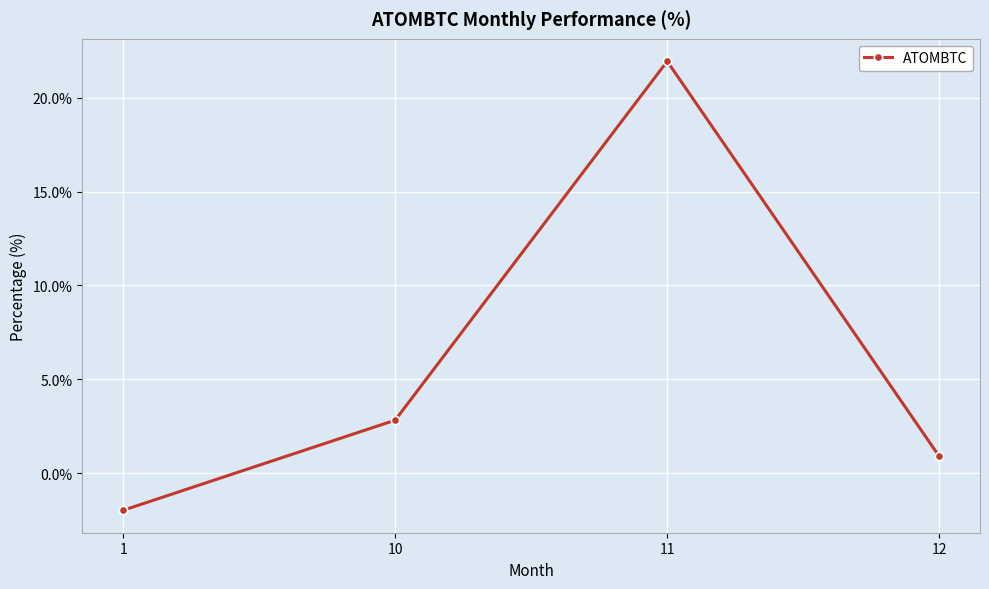

Rank the categories by value from lowest to highest.

1, 12, 10, 11